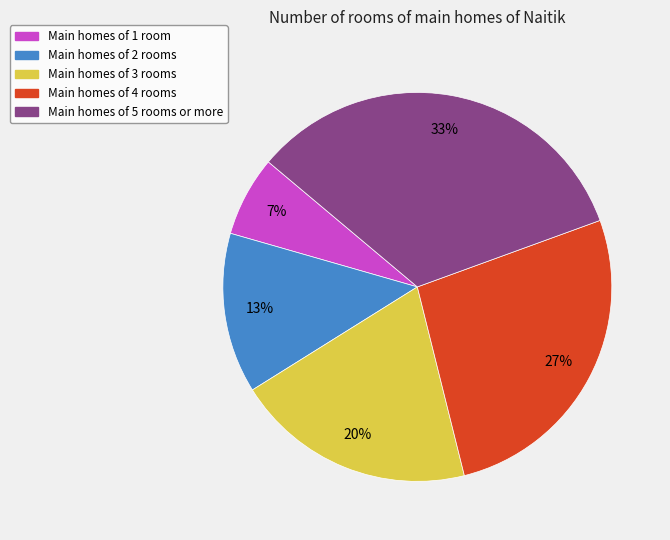

To the nearest percent, what is the average slice percentage?

20%